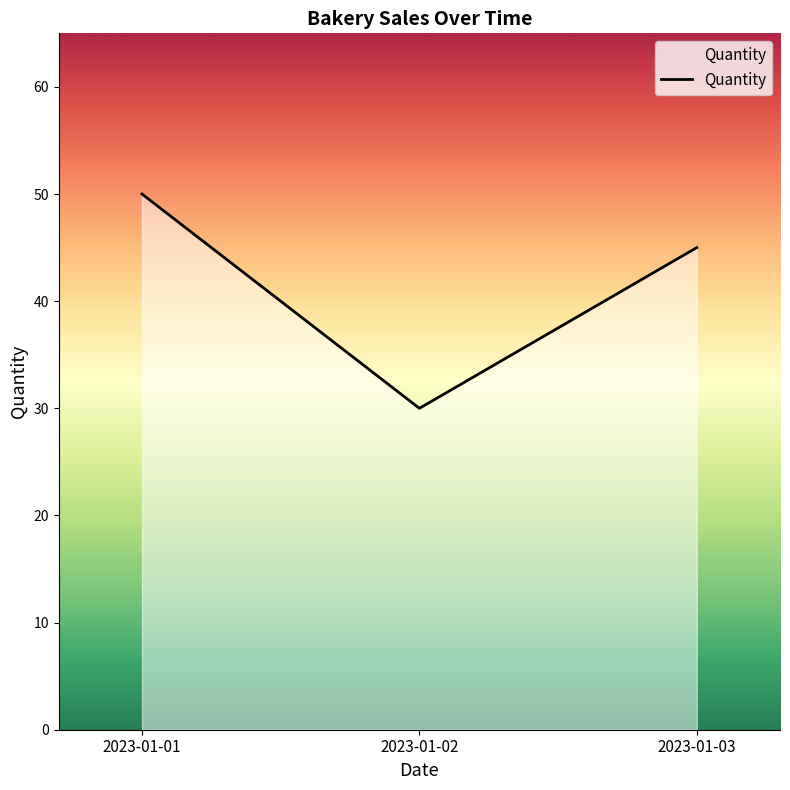

Which category has the lowest value across all series?

2023-01-02